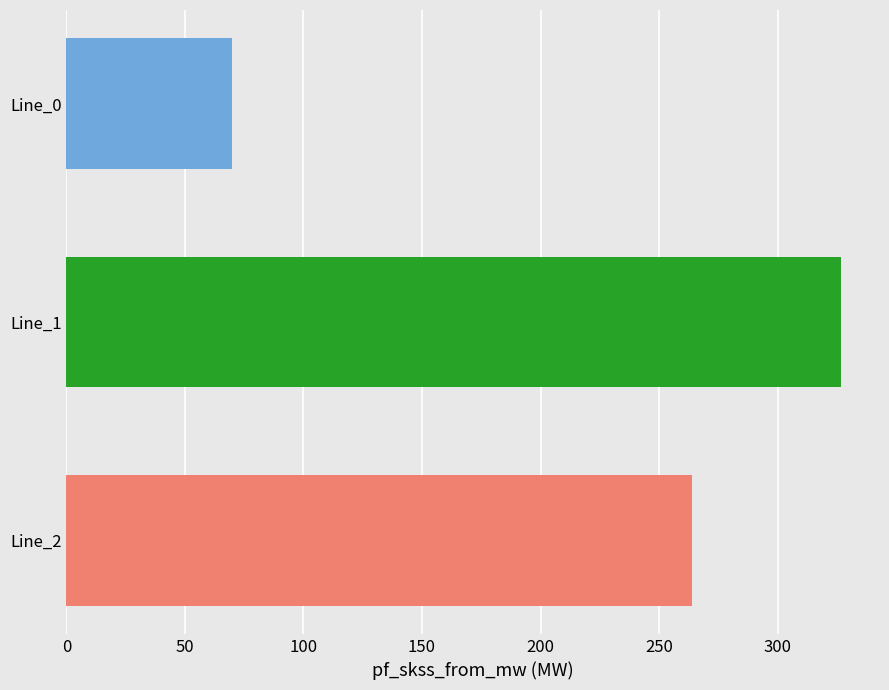

What is the difference between the highest and lowest values at Line_1?

256.9